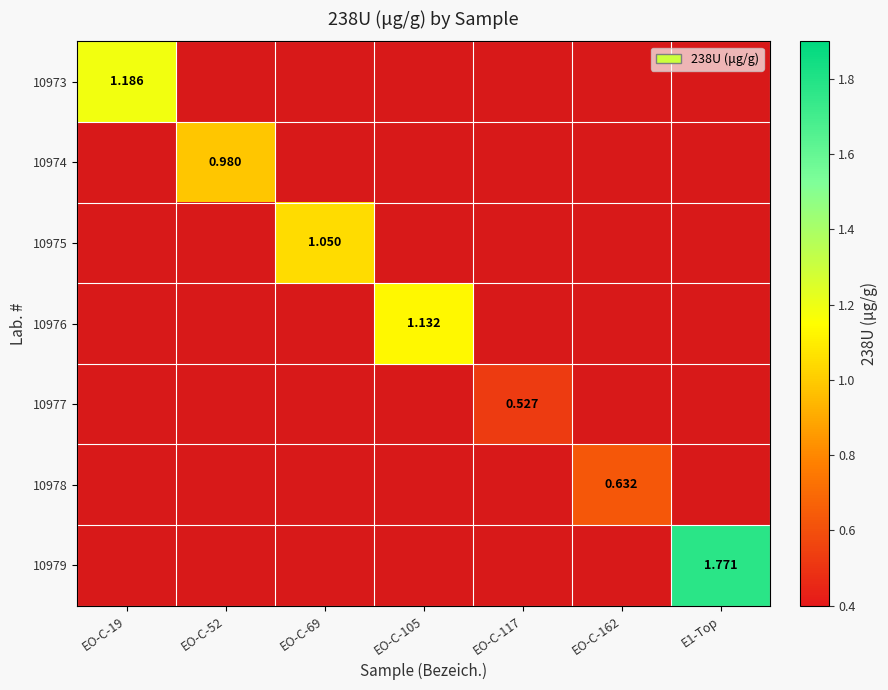

Rank the series at EO-C-105 from lowest to highest value.

10973, 10974, 10975, 10976, 10977, 10978, 10979